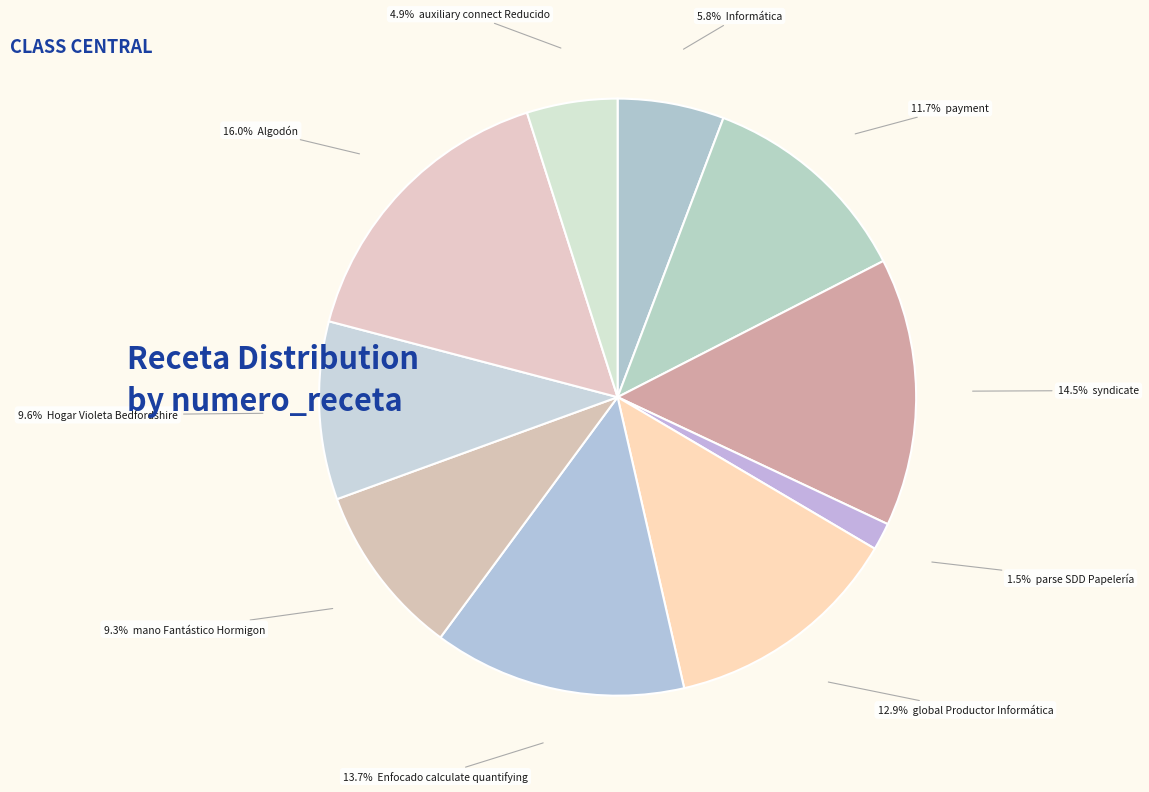

Is there a majority slice in this chart?

No